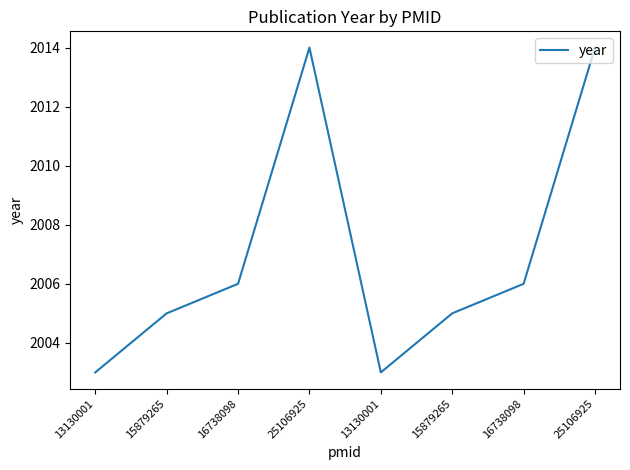

At which category does the chart reach its minimum across all series?

13130001